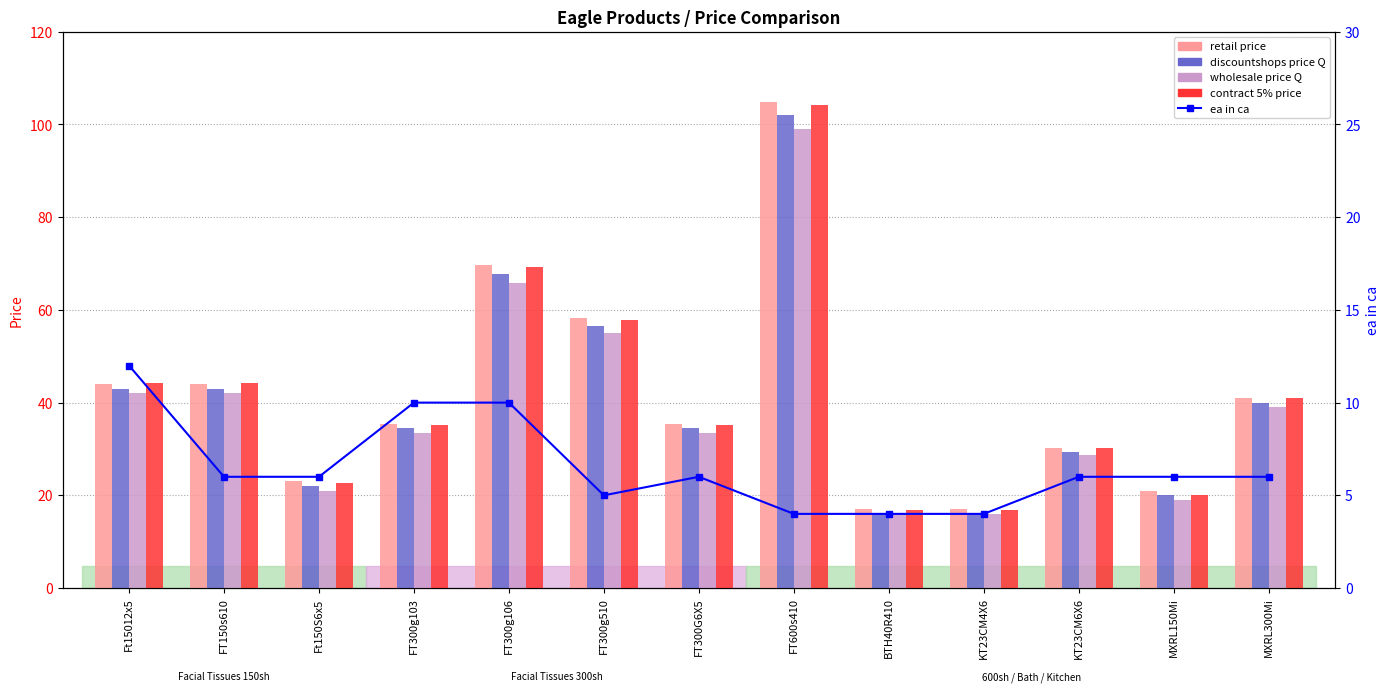

Reading left to right, transcribe all the data shown in this chart.

retail price: Ft15012x5=44.0	FT150s610=44.0	Ft150S6x5=23.0	FT300g103=35.5	FT300g106=69.7	FT300g510=58.3	FT300G6X5=35.5	FT600s410=104.9	BTH40R410=17.0	KT23CM4X6=17.0	KT23CM6X6=30.2	MXRL150Mi=21.0	MXRL300Mi=41.0
discountshops price Q: Ft15012x5=43.0	FT150s610=43.0	Ft150S6x5=22.0	FT300g103=34.5	FT300g106=67.7	FT300g510=56.6	FT300G6X5=34.5	FT600s410=101.9	BTH40R410=16.0	KT23CM4X6=16.0	KT23CM6X6=29.4	MXRL150Mi=20.0	MXRL300Mi=40.0
wholesale price Q: Ft15012x5=42.0	FT150s610=42.0	Ft150S6x5=20.9	FT300g103=33.5	FT300g106=65.7	FT300g510=55.0	FT300G6X5=33.5	FT600s410=99.0	BTH40R410=16.0	KT23CM4X6=16.0	KT23CM6X6=28.7	MXRL150Mi=19.0	MXRL300Mi=39.0
contract 5% price: Ft15012x5=44.2	FT150s610=44.2	Ft150S6x5=22.6	FT300g103=35.2	FT300g106=69.2	FT300g510=57.9	FT300G6X5=35.2	FT600s410=104.2	BTH40R410=16.8	KT23CM4X6=16.8	KT23CM6X6=30.2	MXRL150Mi=20.0	MXRL300Mi=41.0
ea in ca: Ft15012x5=12.0	FT150s610=6.0	Ft150S6x5=6.0	FT300g103=10.0	FT300g106=10.0	FT300g510=5.0	FT300G6X5=6.0	FT600s410=4.0	BTH40R410=4.0	KT23CM4X6=4.0	KT23CM6X6=6.0	MXRL150Mi=6.0	MXRL300Mi=6.0